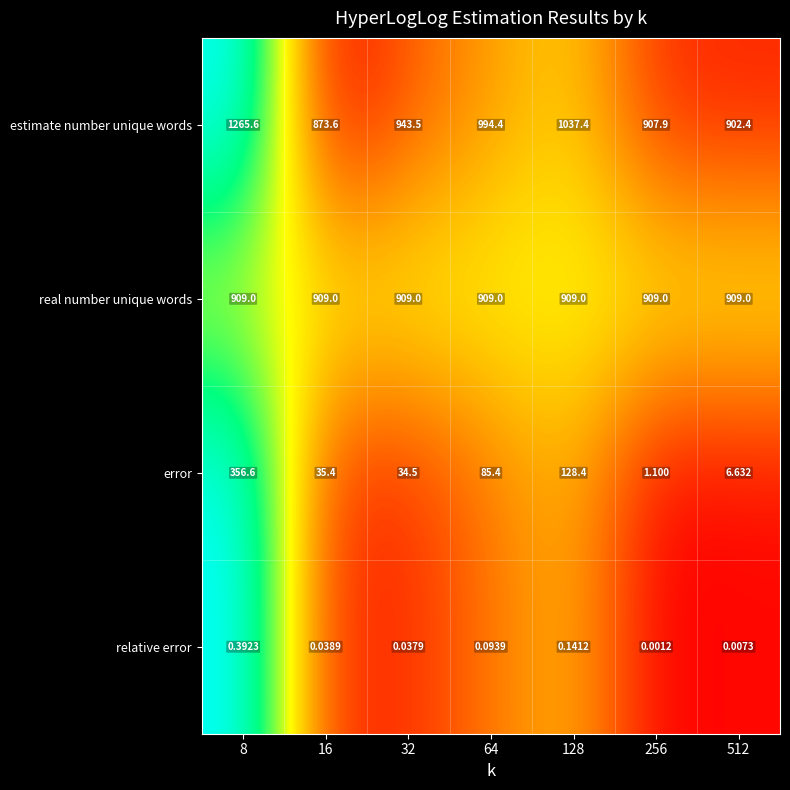

Which series has the largest range (max minus min)?

estimate number unique words